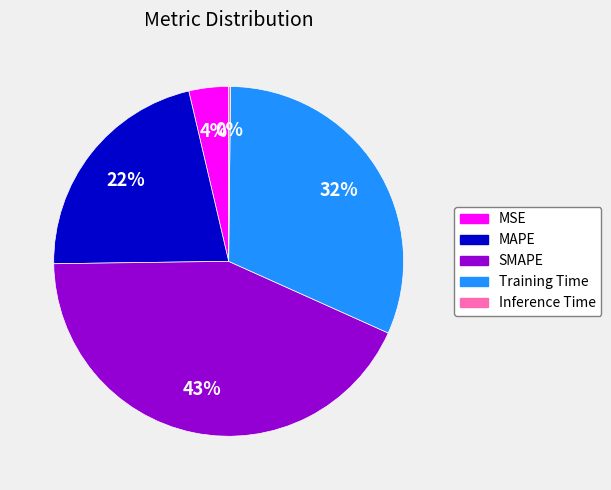

Is there a majority slice in this chart?

No